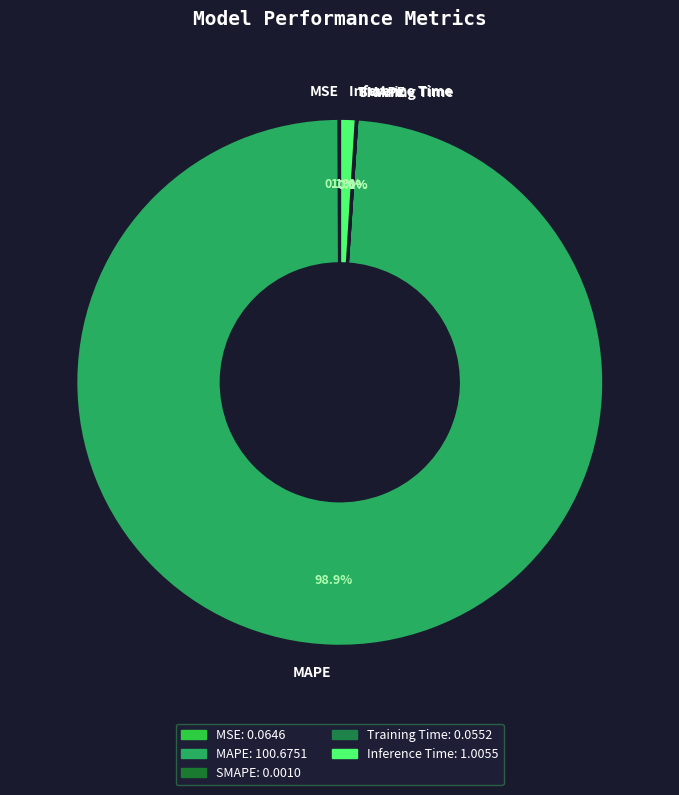

Is Inference Time the majority of the pie?

No